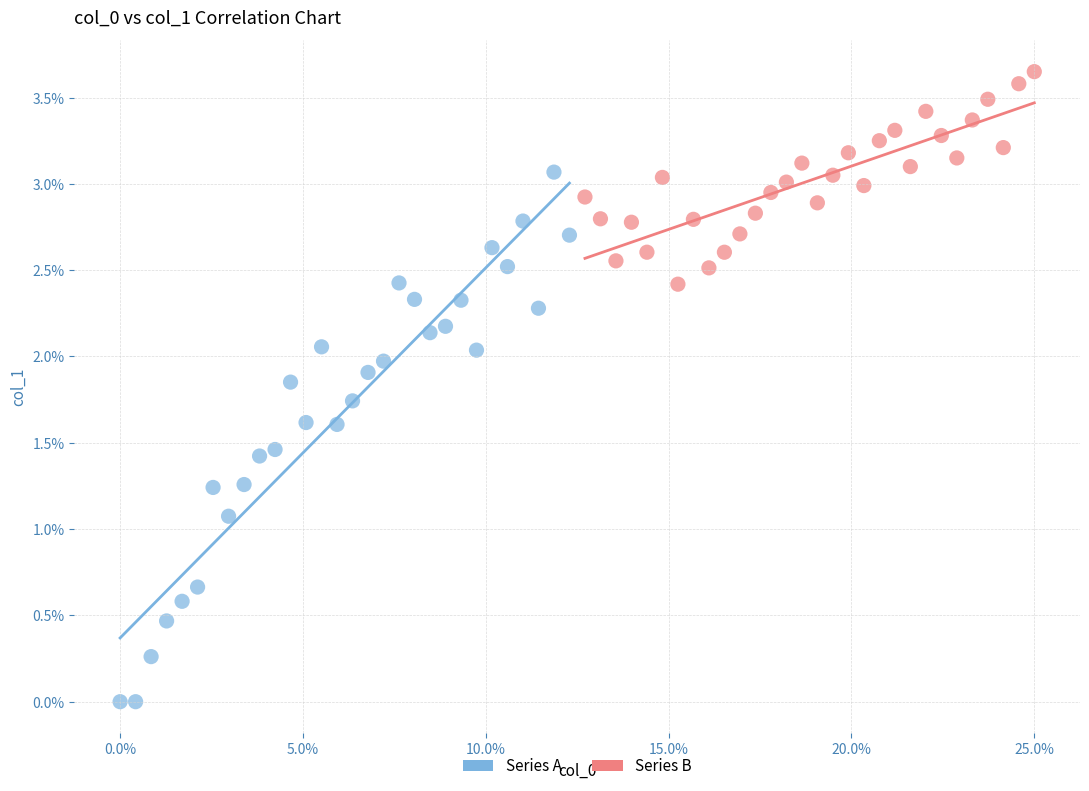

Which series has the largest Y range (max minus min)?

Series A